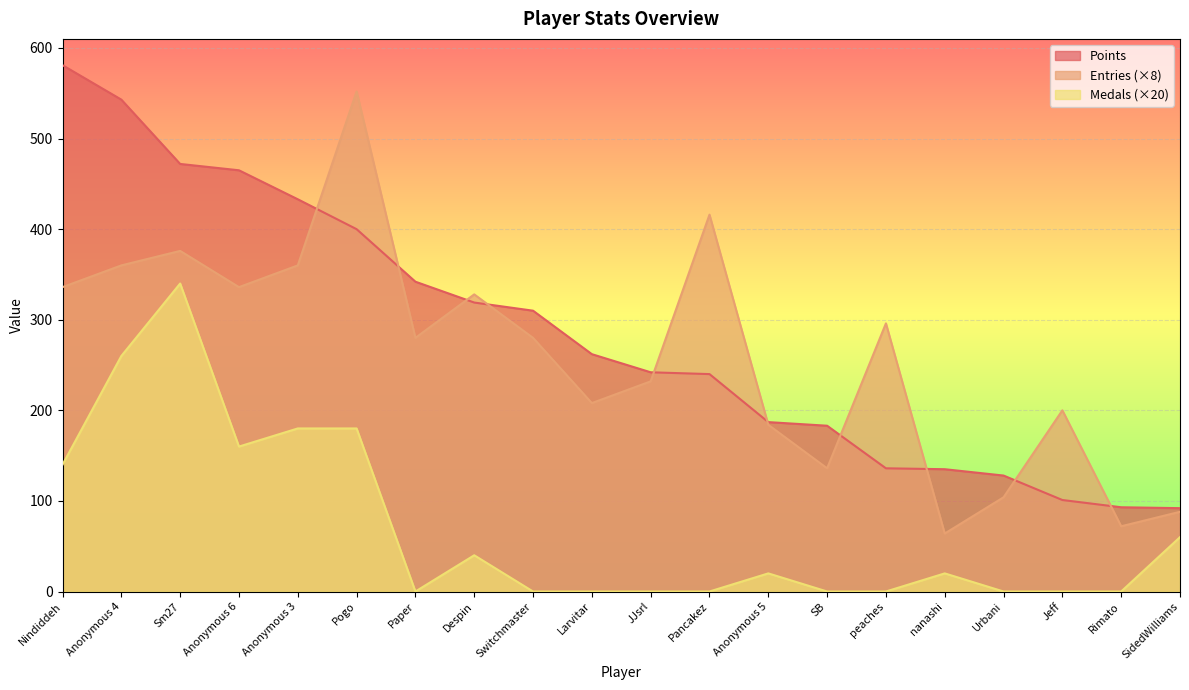

What is the sum of all Entries values?

5208